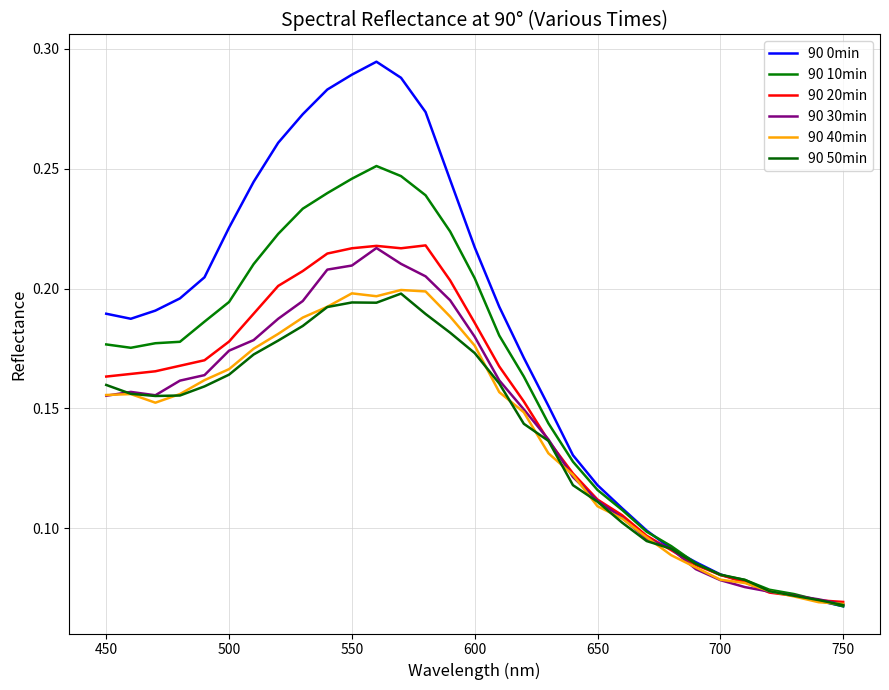

Rank the series by their maximum value, from highest to lowest.

90 0min, 90 10min, 90 20min, 90 30min, 90 40min, 90 50min